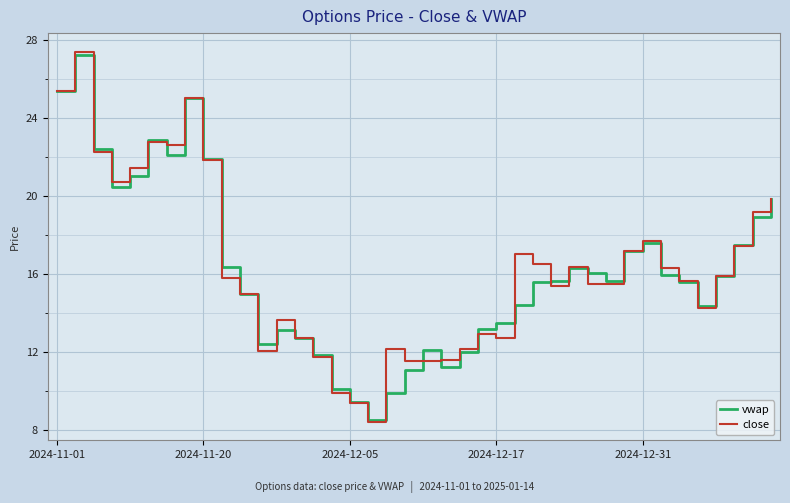

What is the minimum value for close?

8.4